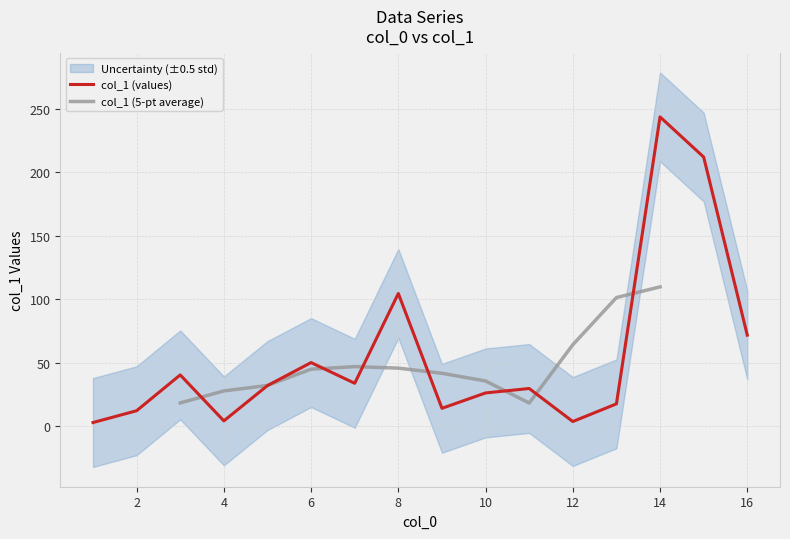

What is the maximum value for col_1 (values)?

243.6